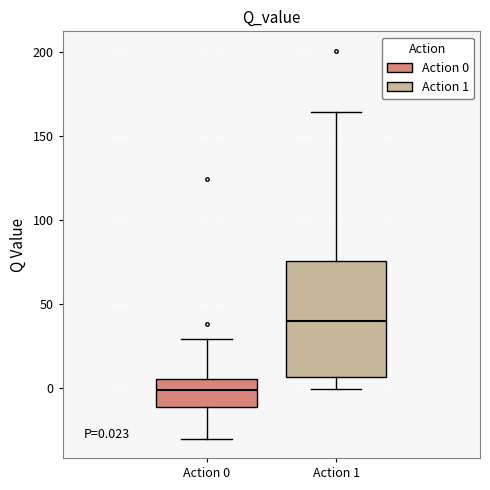

Which box is the tallest, from its lower edge to its upper edge?

Action 1